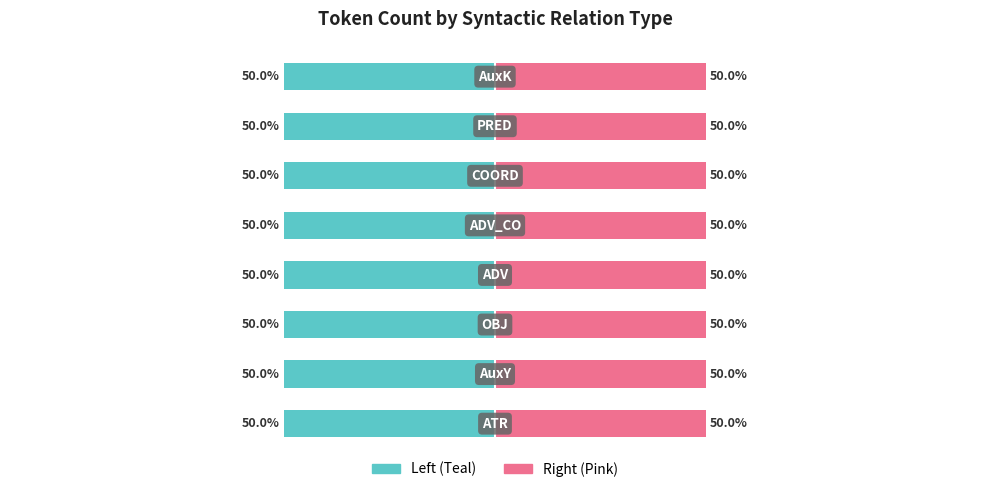

Which category has the highest value across all series?

ATR